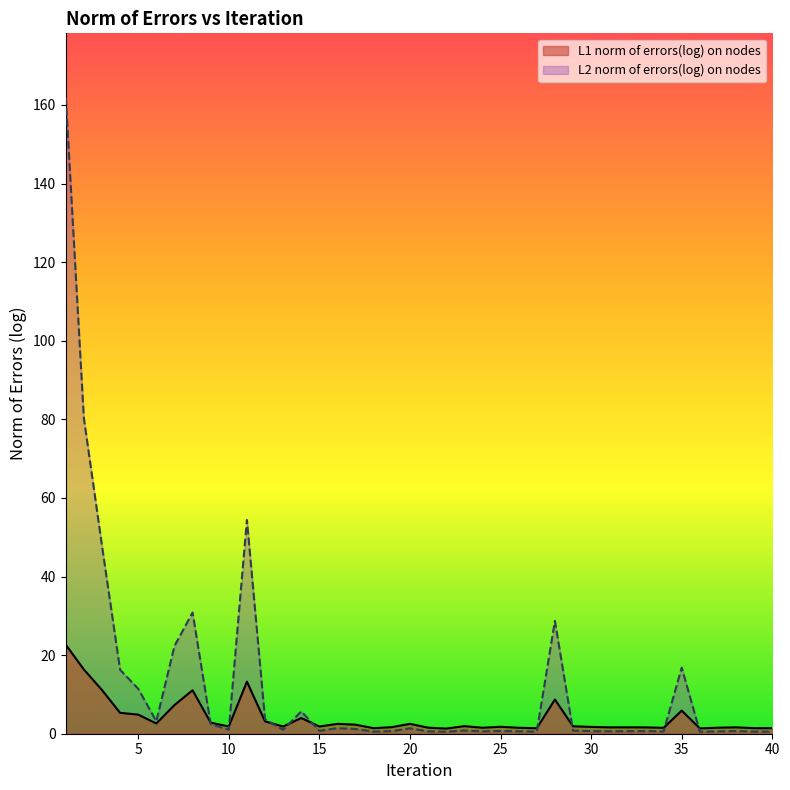

Which has a higher value, 36 or 33?

33